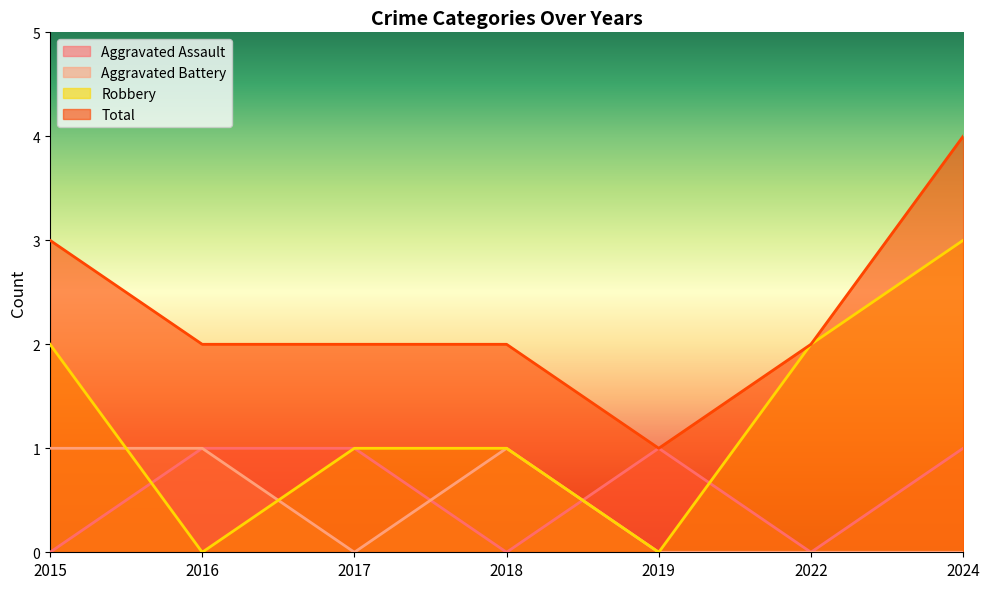

True or false: Total and Aggravated Battery cross at least once.

False